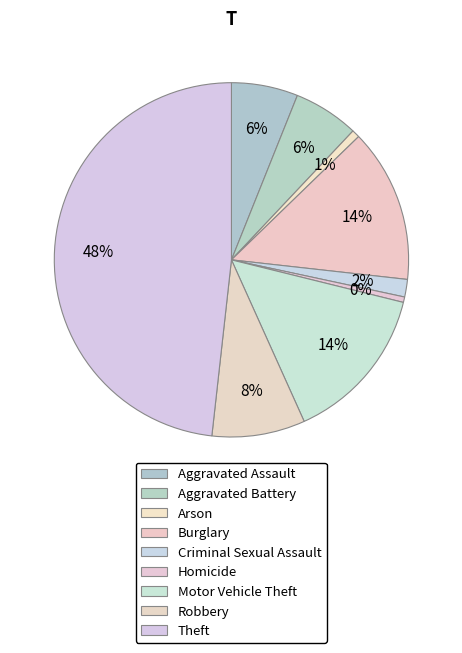

What percentage is NOT represented by Burglary?

86.0%